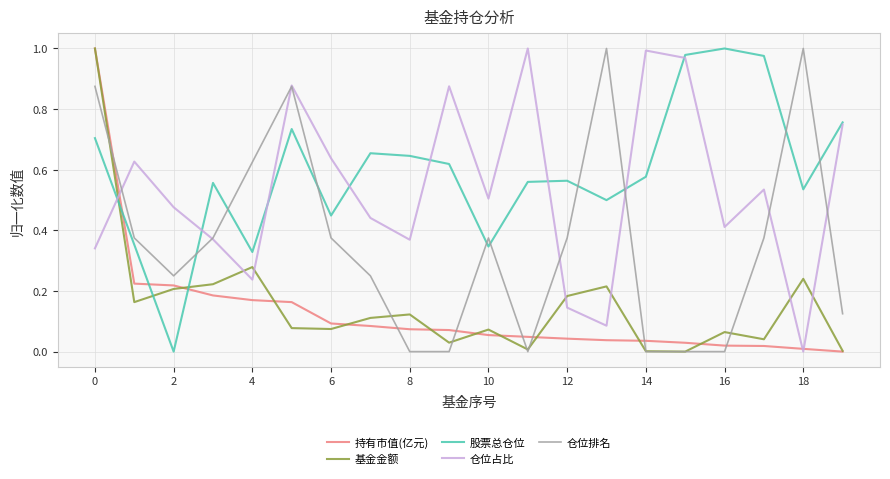

True or false: 股票总仓位 and 仓位排名 cross at least once.

True